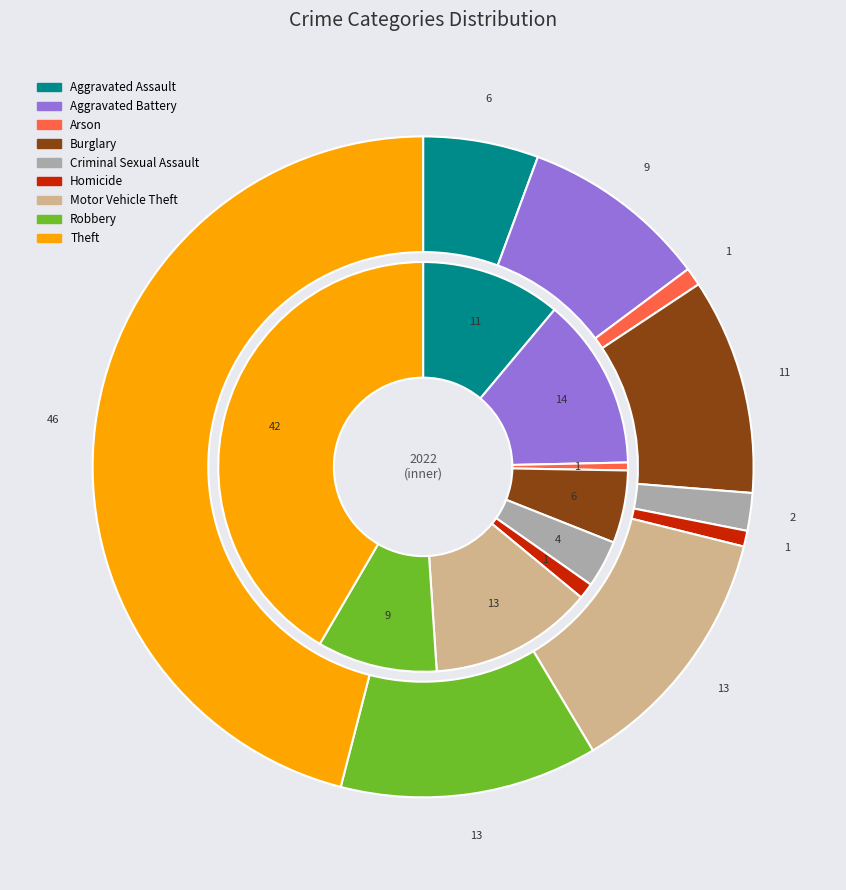

Is it true that 4 is 2% of the pie?

True